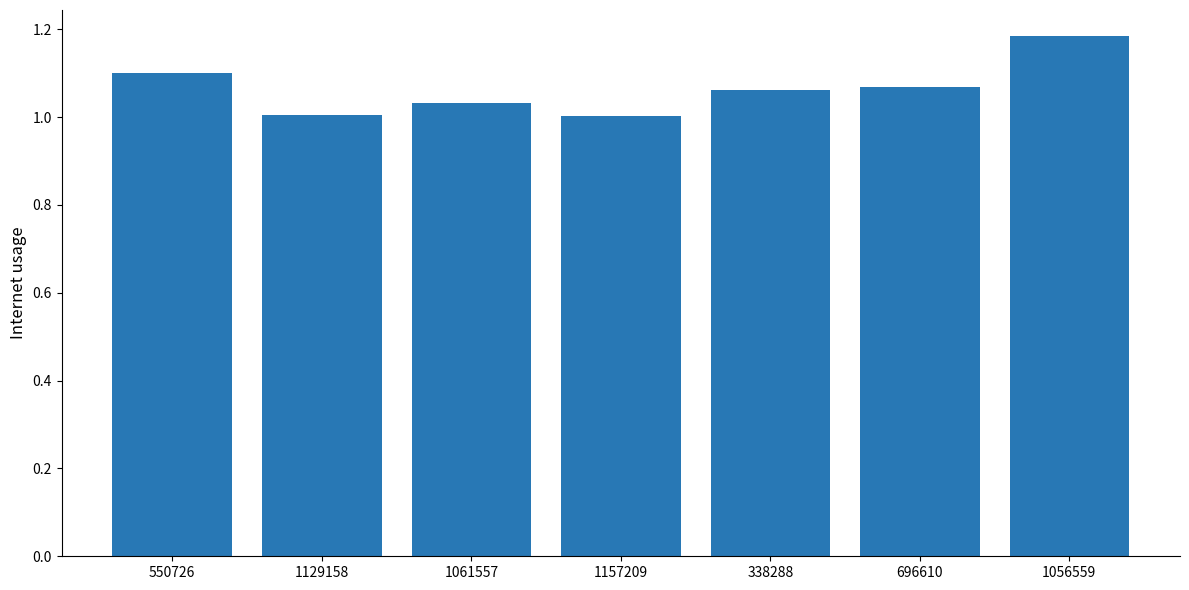

The value at 1061557 is 0.5. True or false?

False